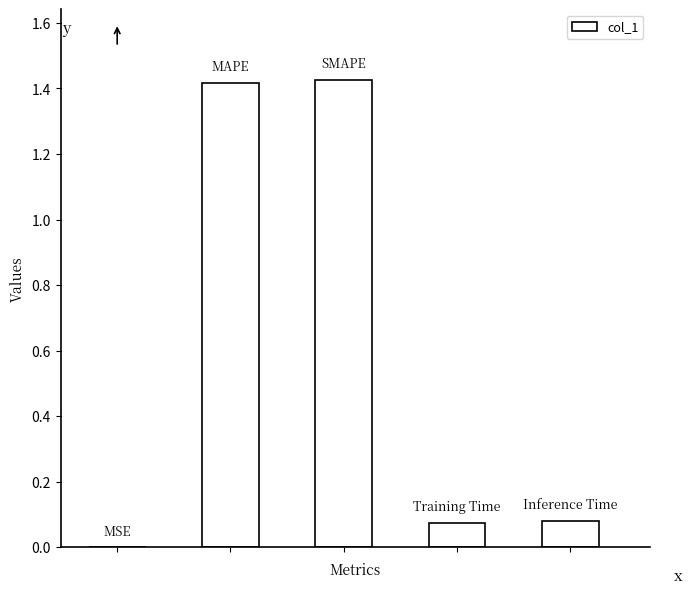

What is the sum of all values?

3.0